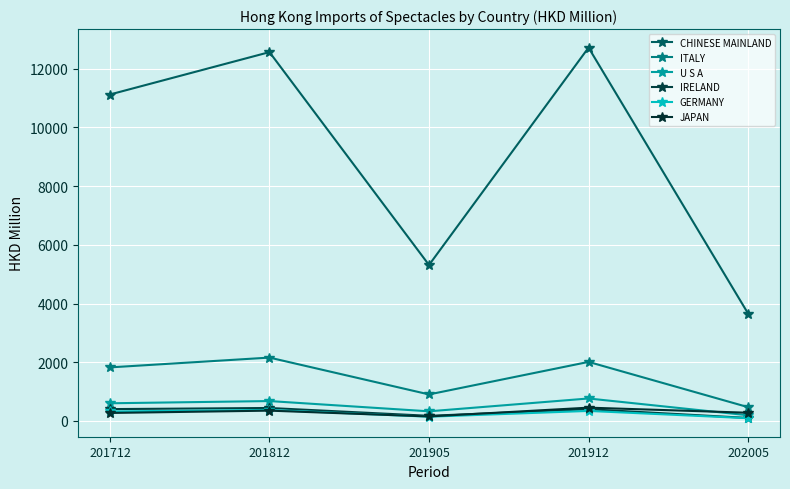

How many lines are shown in the chart?

6